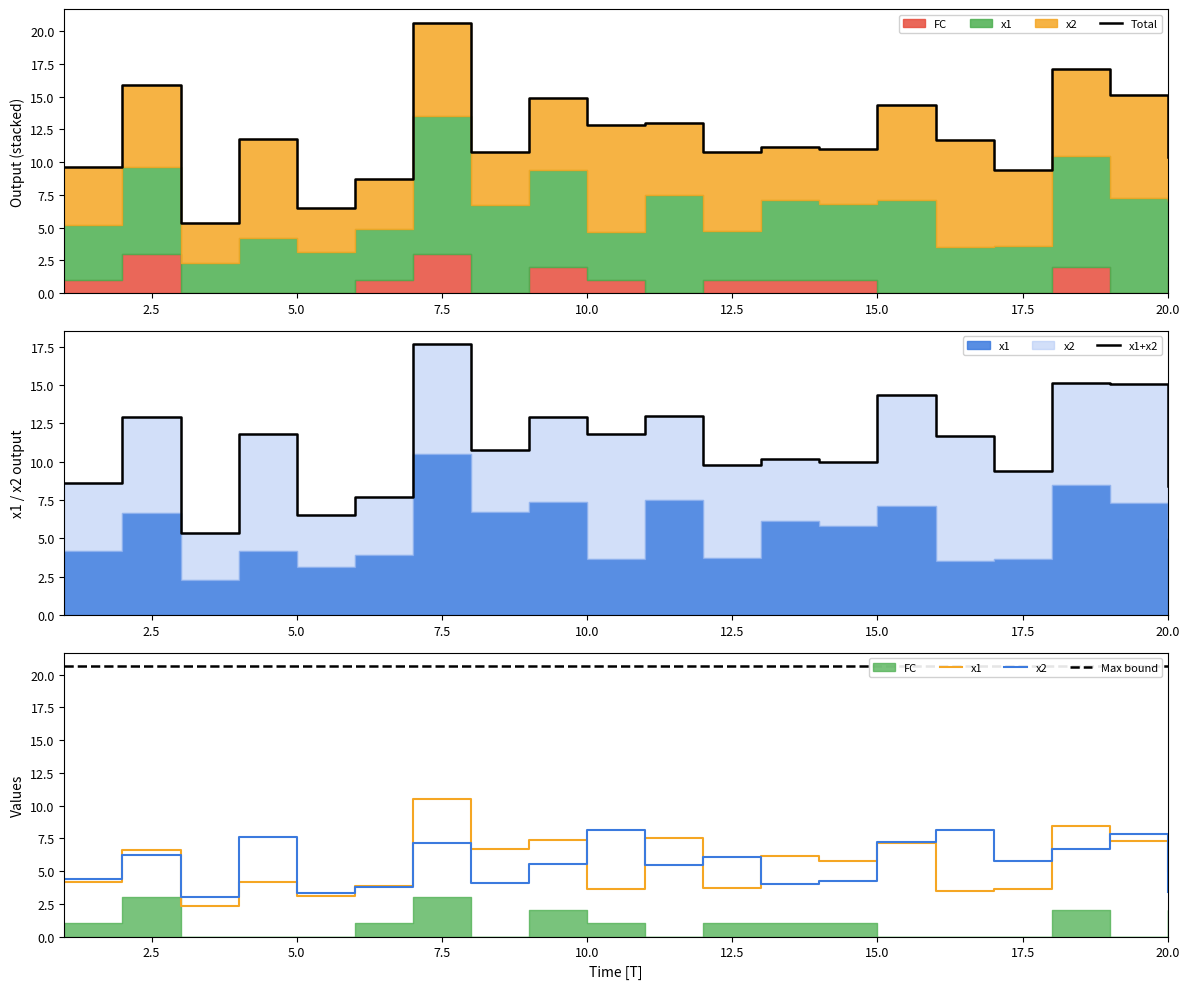

True or false: Max bound and Total intersect in this chart.

False